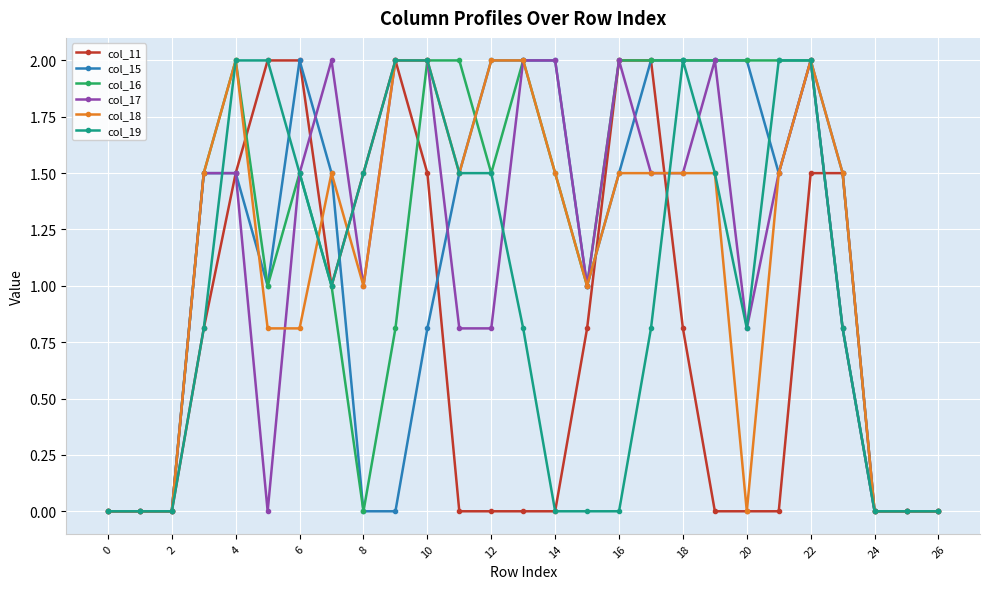

True or false: col_17 and col_15 intersect in this chart.

True